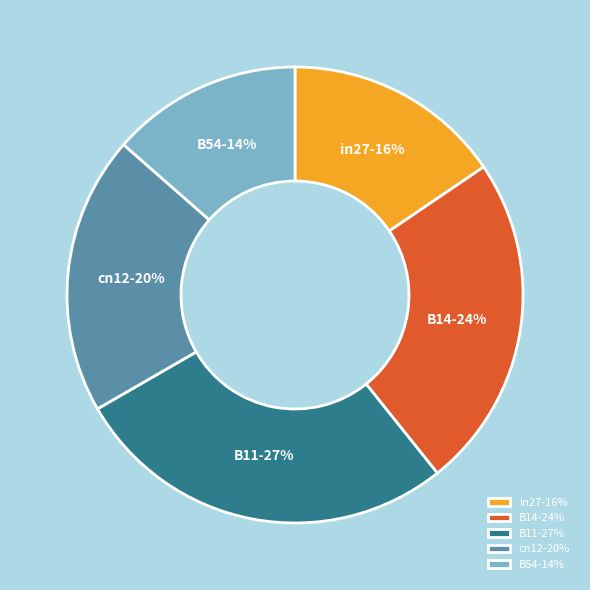

Is it true that cn12 is 25% of the pie?

False